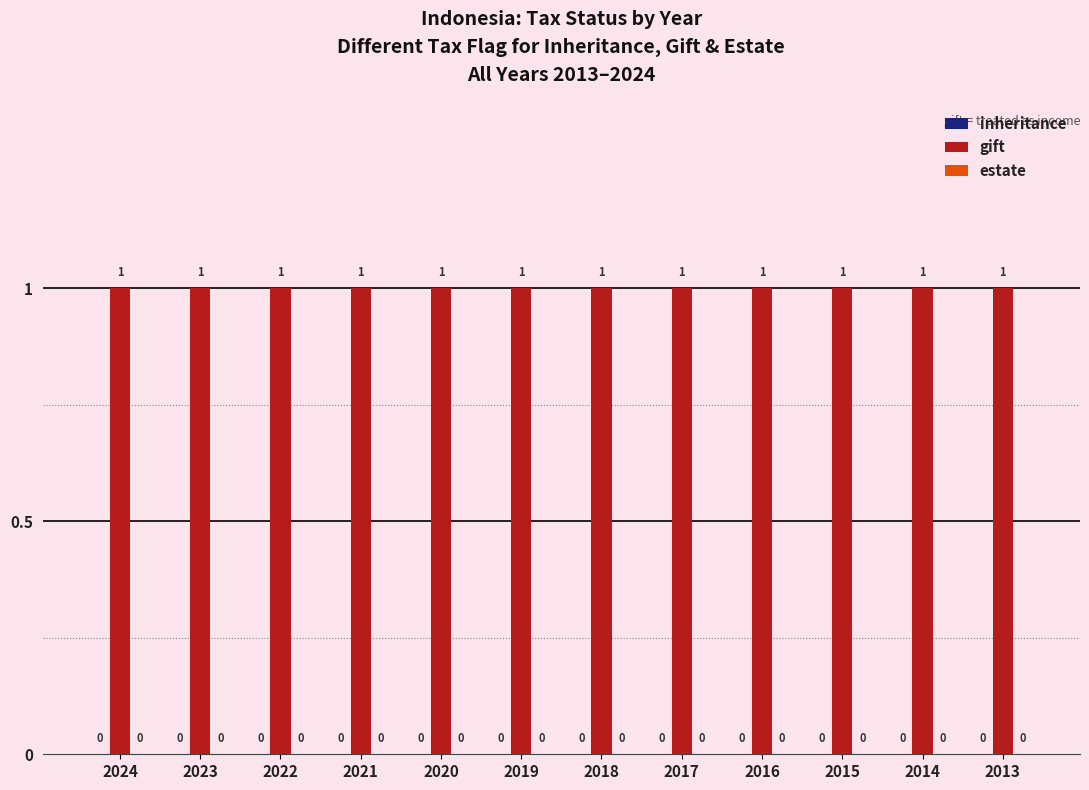

Is it true that inheritance equals 0 at 2021?

True